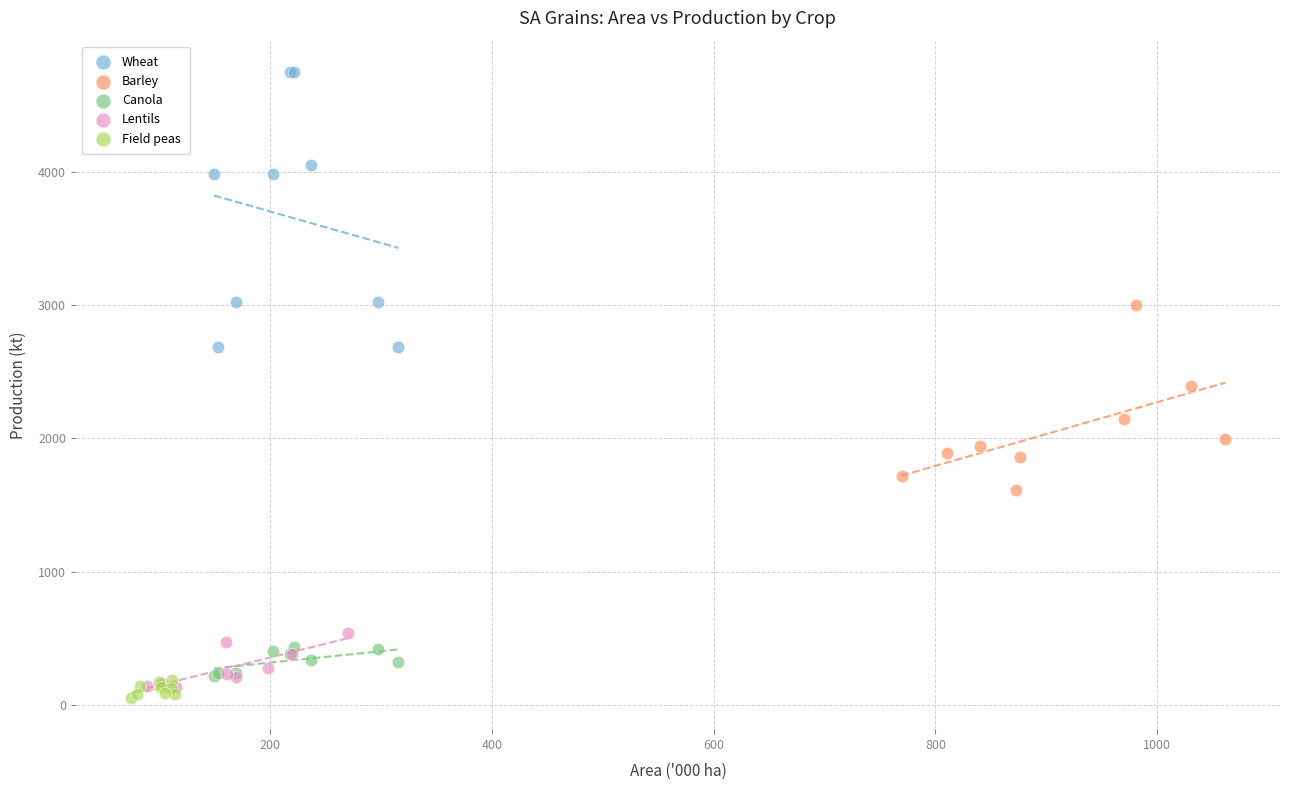

Which series has the widest spread of Y values?

Wheat